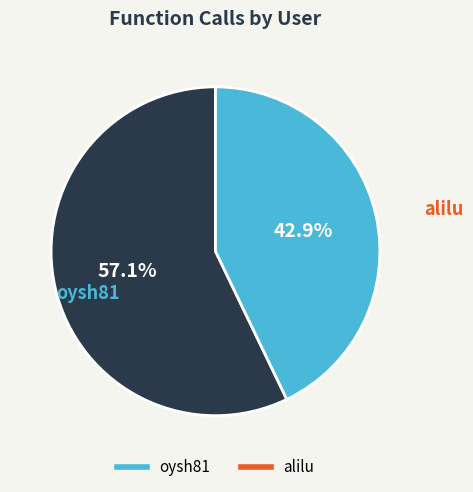

What is the total percentage of alilu and oysh81?

100.0%